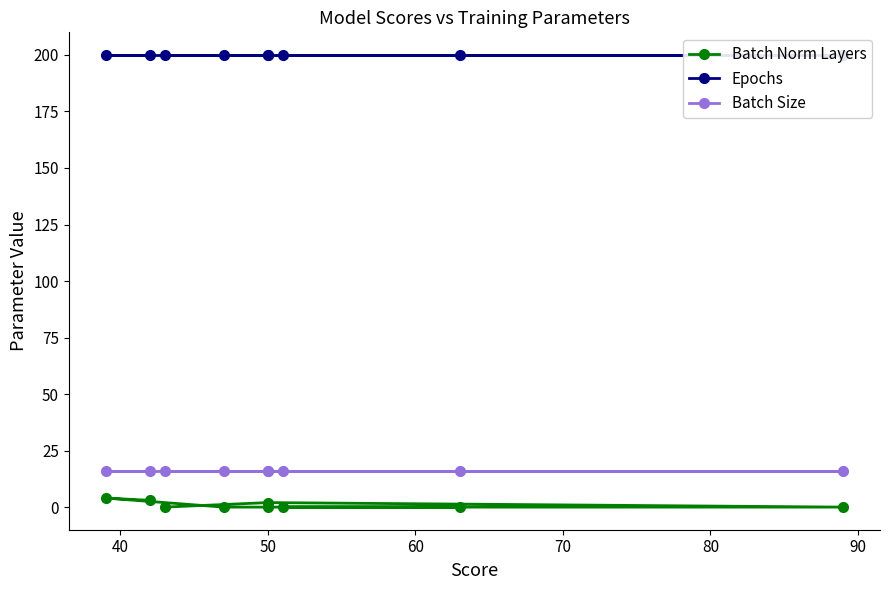

Is the value of Batch Norm Layers at 90 greater than the value of Epochs at 40?

No